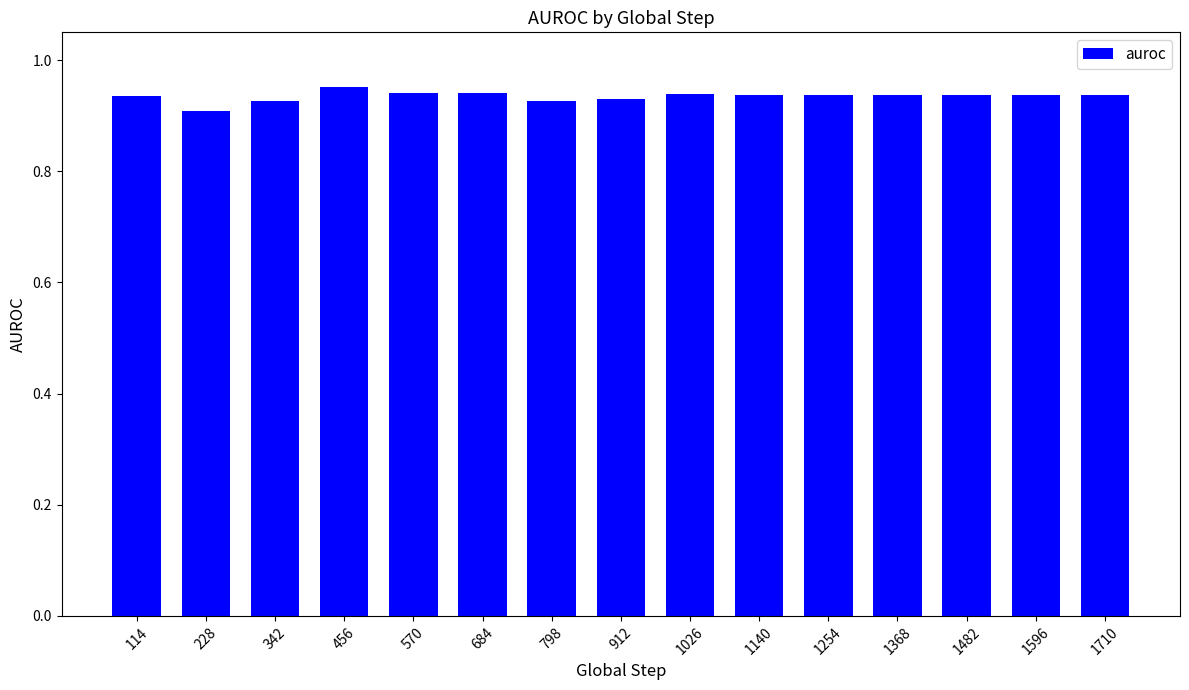

What is the sum of the values at 1368 and 1026?

1.9